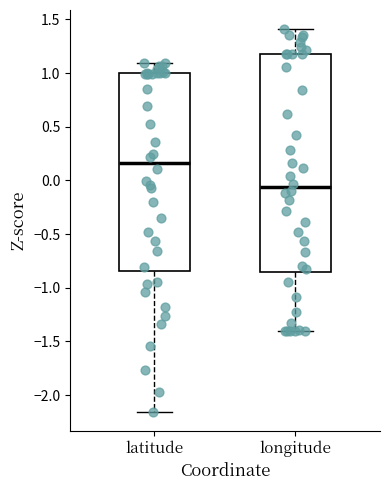

Which box has the highest median line?

latitude